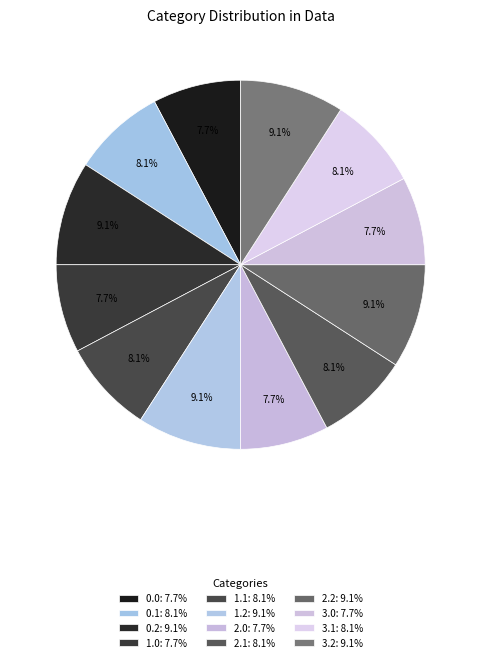

Count the number of slices in the pie.

12